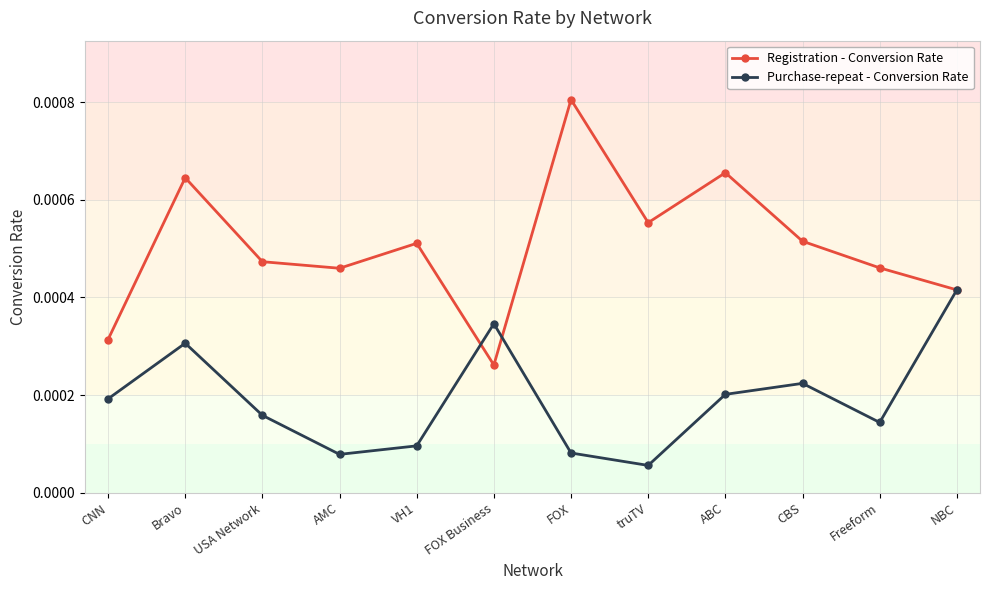

Which series changed the most between VH1 and FOX?

Registration - Conversion Rate